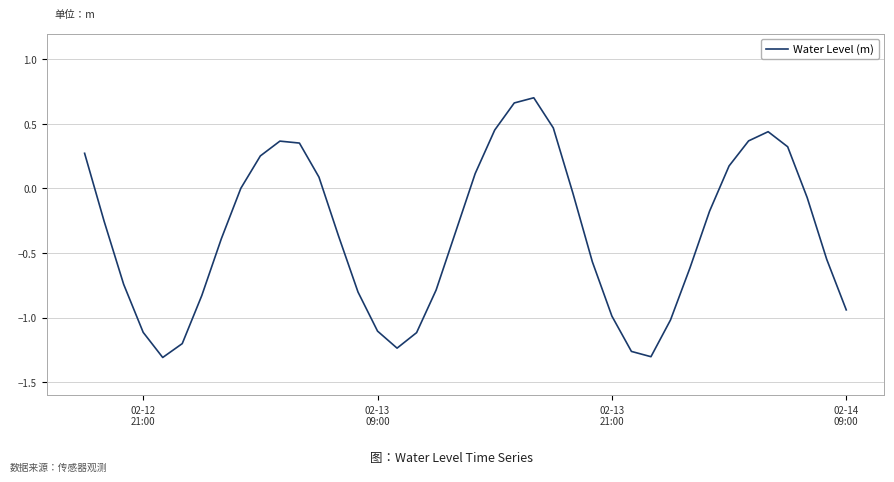

How many lines are shown in the chart?

1